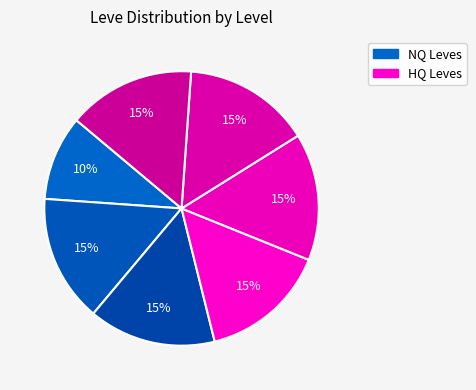

Count the number of slices in the pie.

7